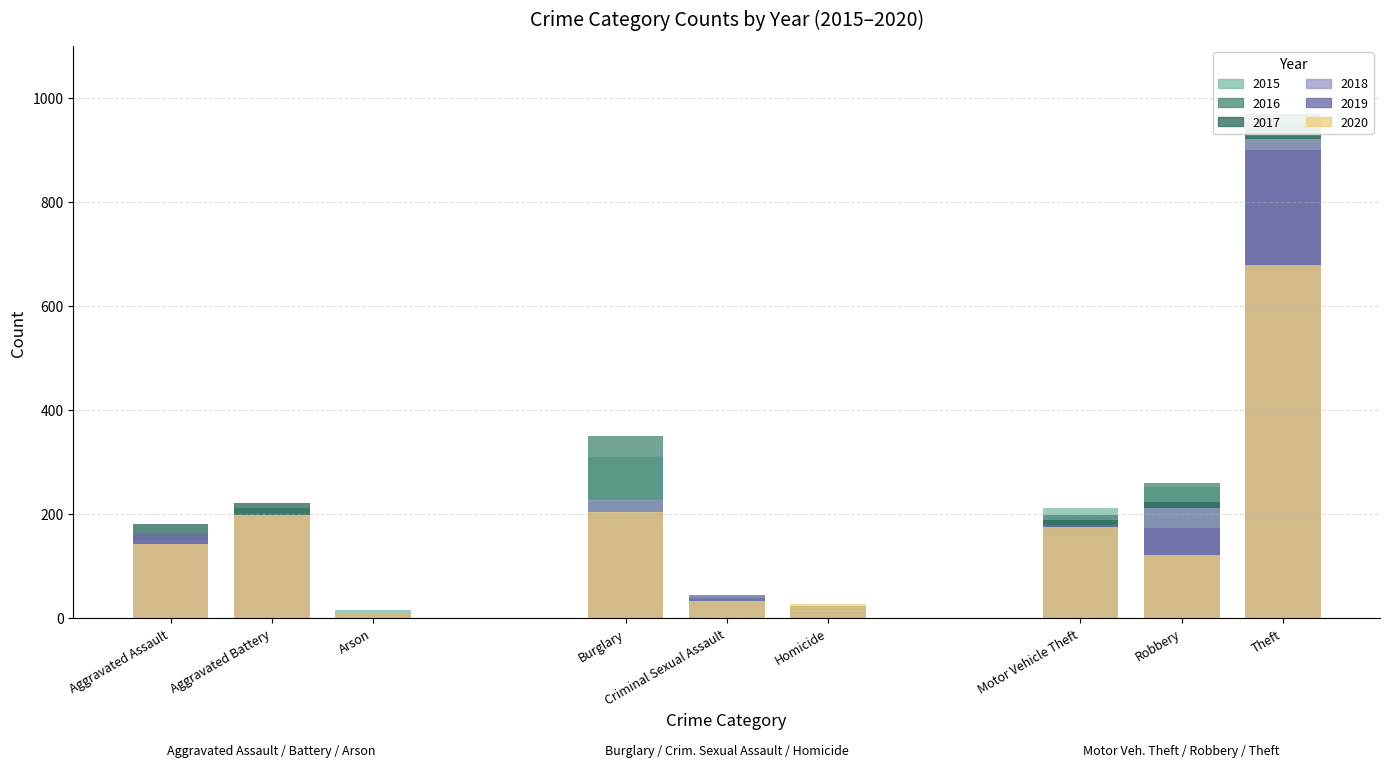

What is the label of the 6th bar from the left?

Homicide